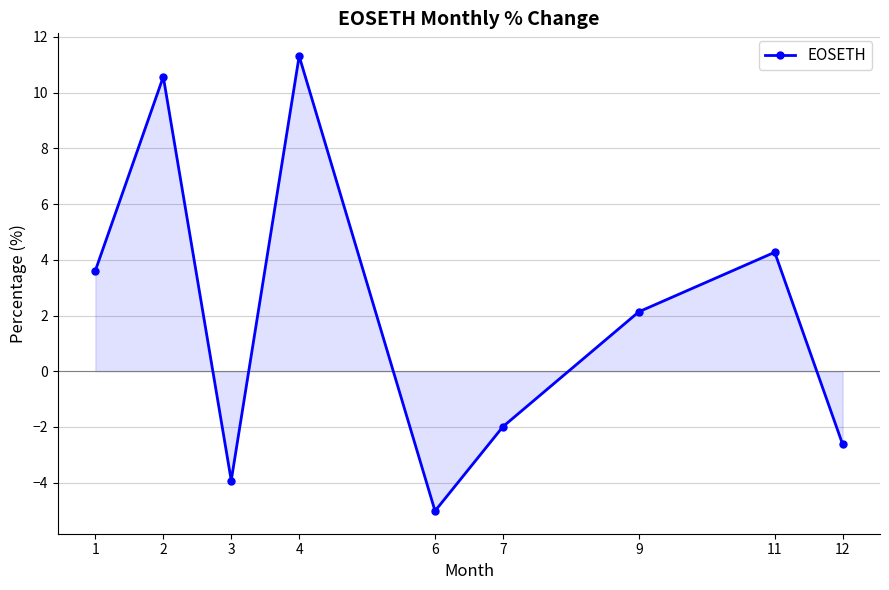

Rank the categories by value from lowest to highest.

6, 3, 12, 7, 9, 1, 11, 2, 4